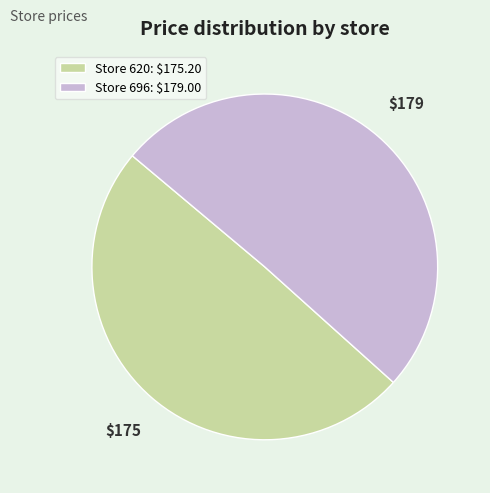

How many segments does this pie chart have?

2